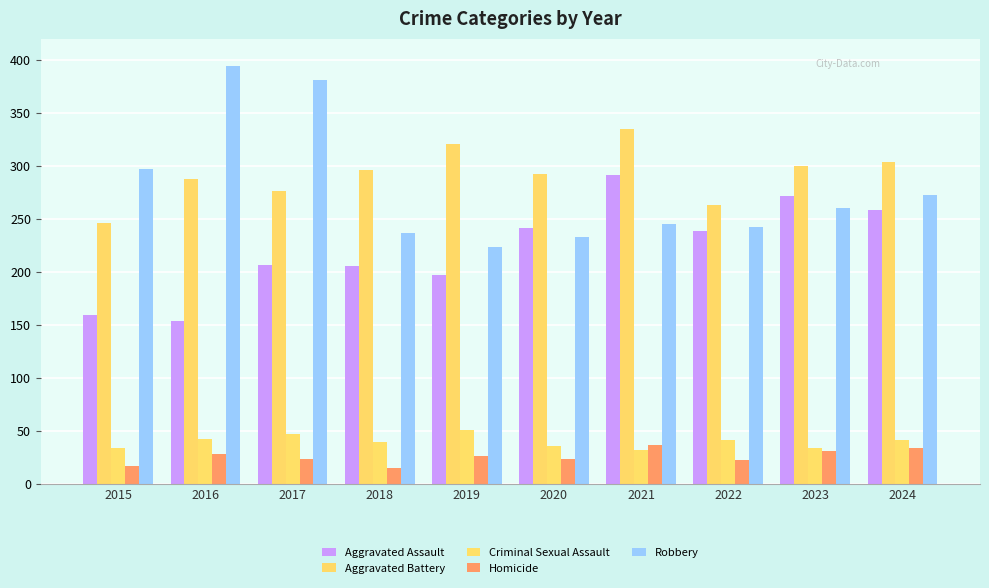

Is the value of Homicide at 2022 greater than the value of Aggravated Assault at 2022?

No